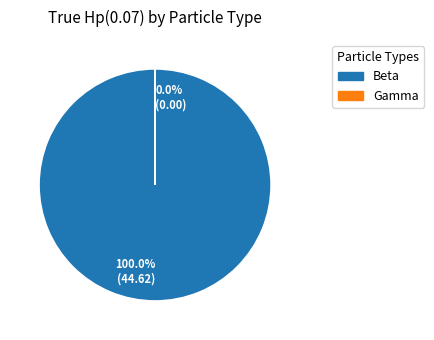

Which category has the biggest portion of the pie?

Beta